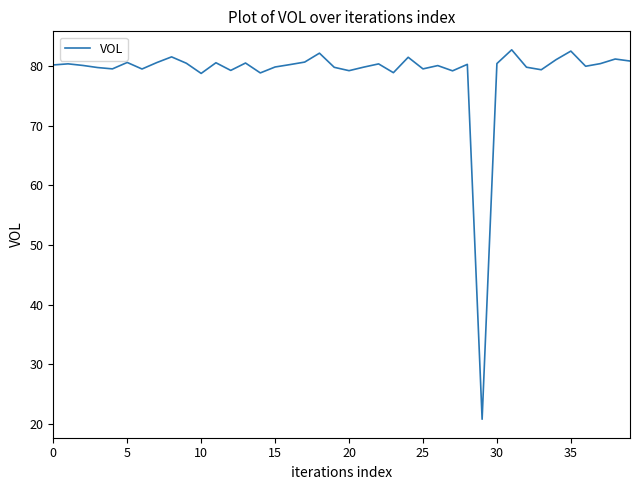

True or false: there are more than 0 points higher than both neighbors.

True